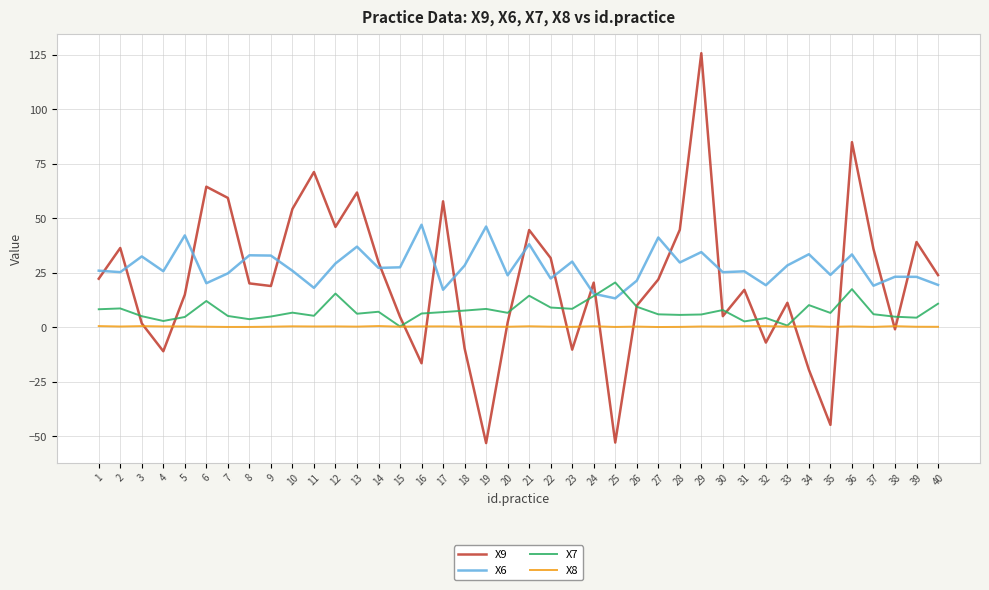

Rank the series by their maximum value, from highest to lowest.

X9, X6, X7, X8